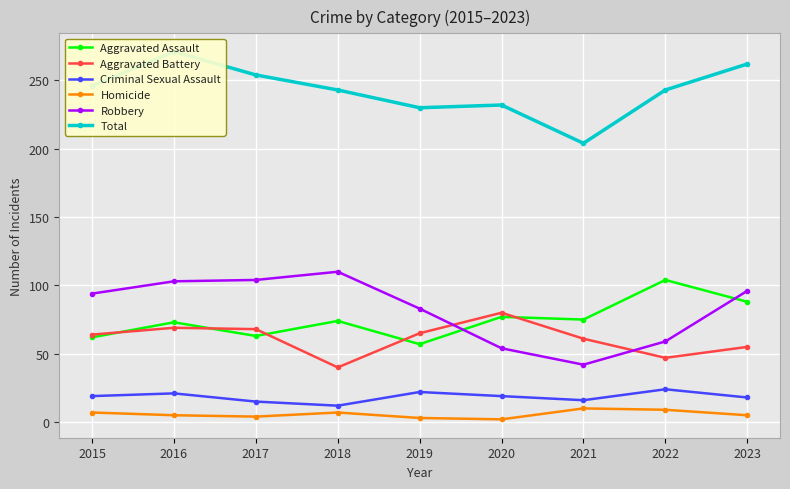

What is the value of the Robbery point at the 5th from the left?

83